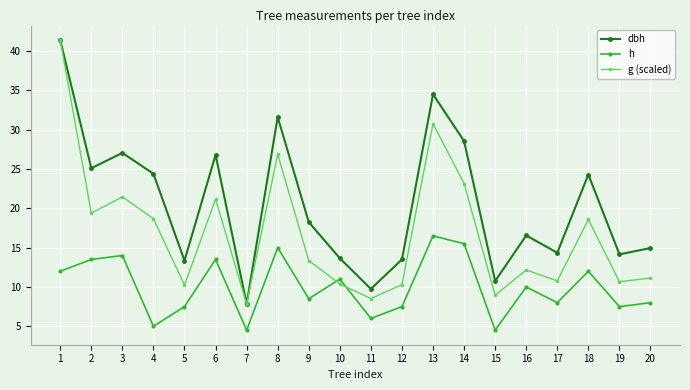

Does the chart have visible grid lines?

Yes